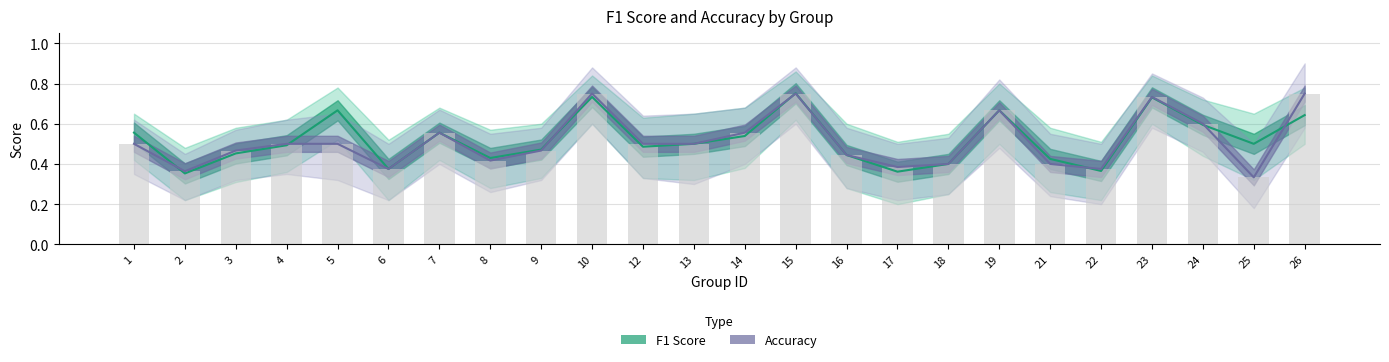

Which label corresponds to the largest value in the chart?

15